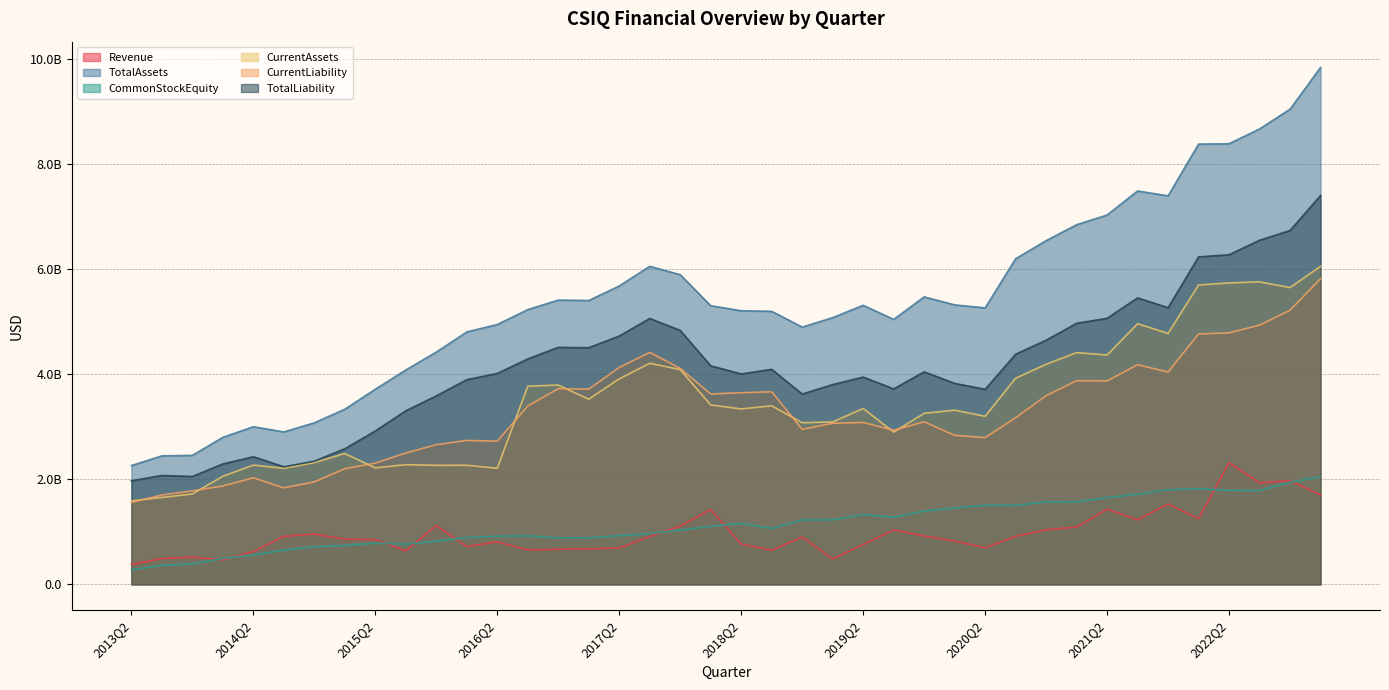

What is the minimum value shown in the chart?

277582000